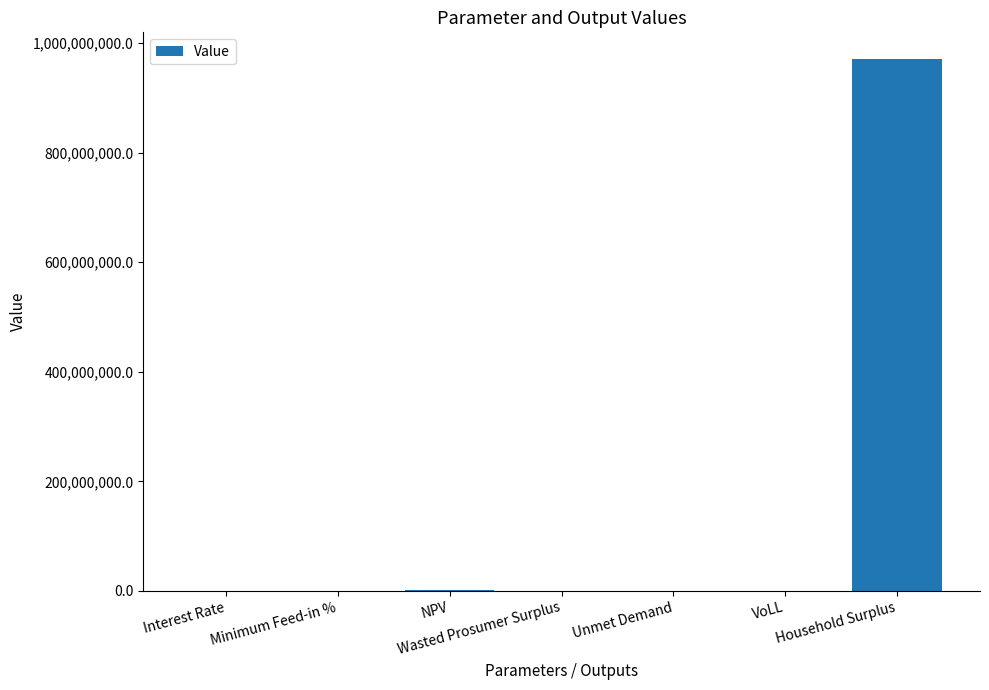

What is the greatest value displayed?

970901340.8